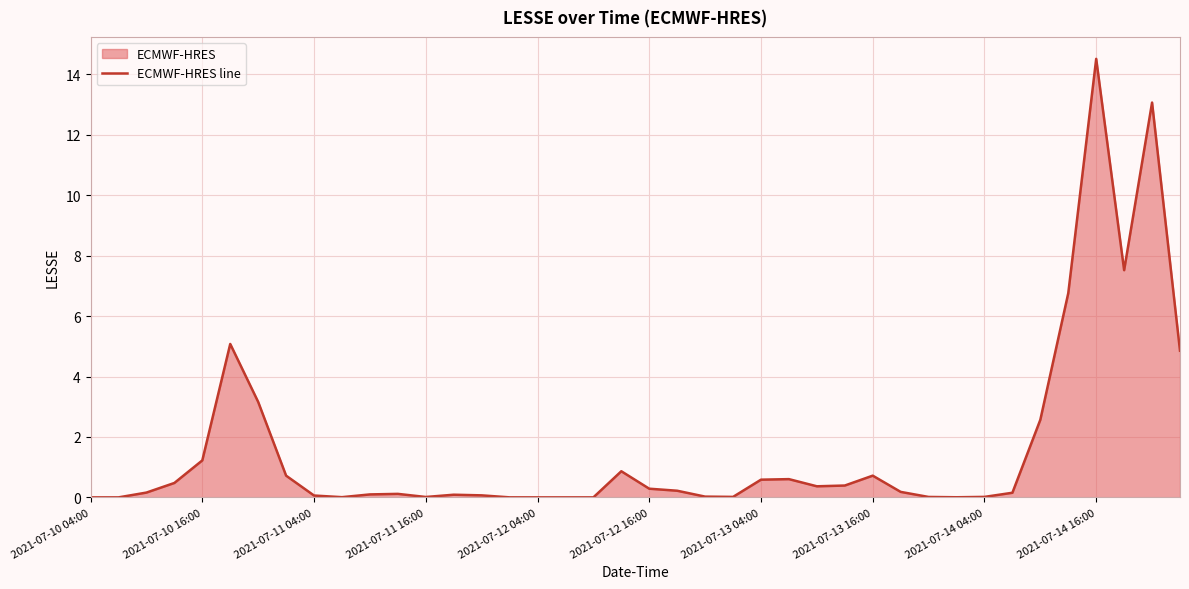

True or false: there are more than 2 points higher than both neighbors.

True